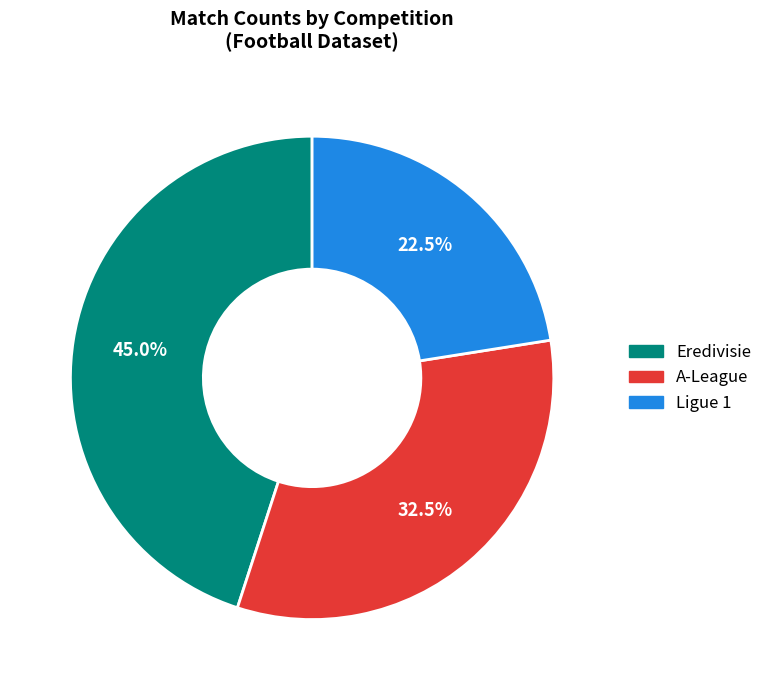

What percentage is the Eredivisie slice, to the nearest percent?

45%